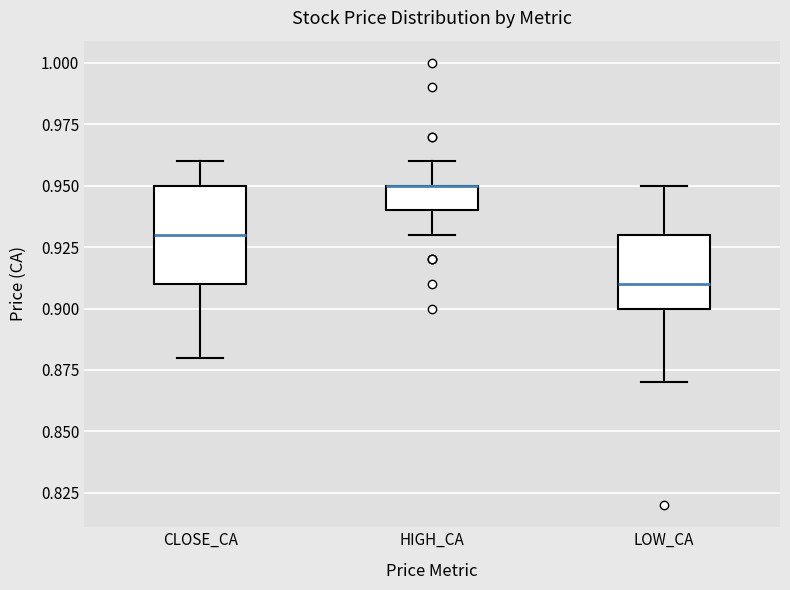

Reading left to right, transcribe this box plot: for each box, give where its median line is, the range the box spans, and where its two whiskers end, as read against the y-axis. The values are not printed on the chart, so give them approximately, as read against the axis.

CLOSE_CA: median 0.93, box 0.91 to 0.95, whiskers 0.88 to 0.96
HIGH_CA: median 0.95 (drawn on the box's upper edge), box 0.94 to 0.95, whiskers 0.93 to 0.96
LOW_CA: median 0.91, box 0.90 to 0.93, whiskers 0.87 to 0.95